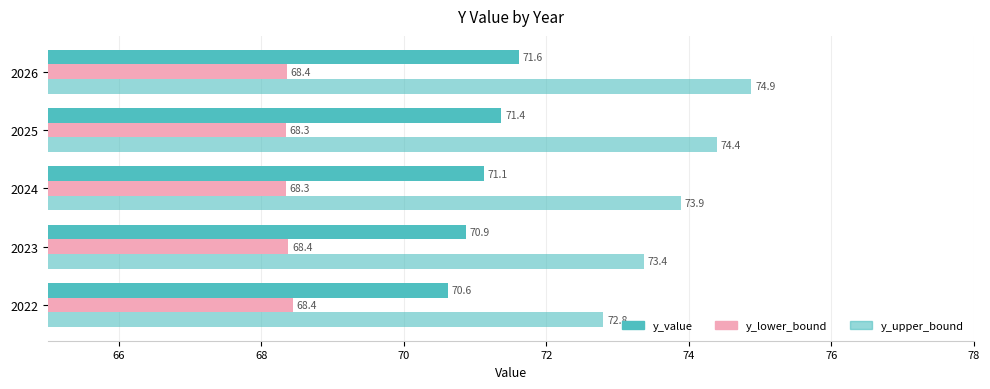

How many series are shown in this chart?

3